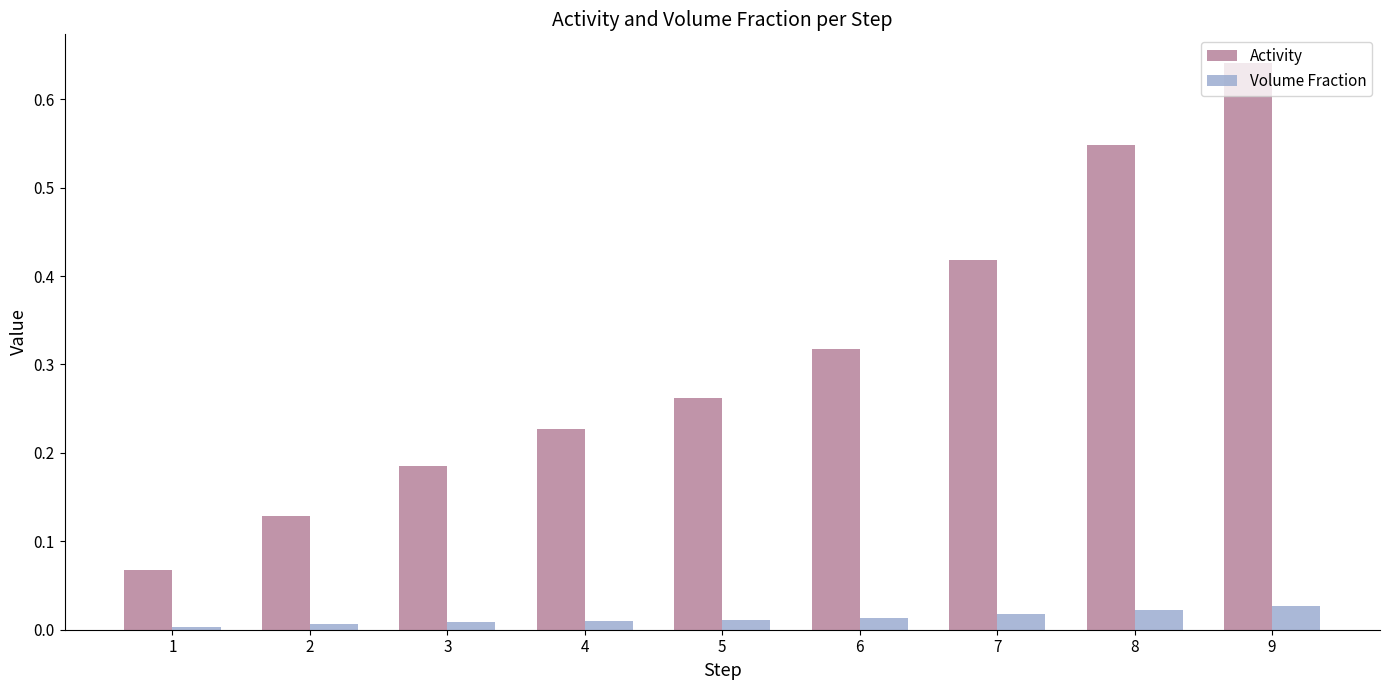

True or false: Activity has a value of 0.5 at 6.

False